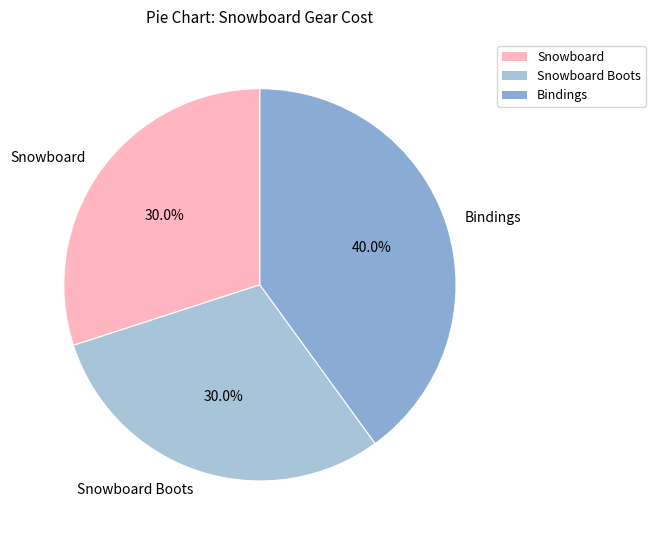

Do Bindings and Snowboard together represent more than half of the pie?

Yes